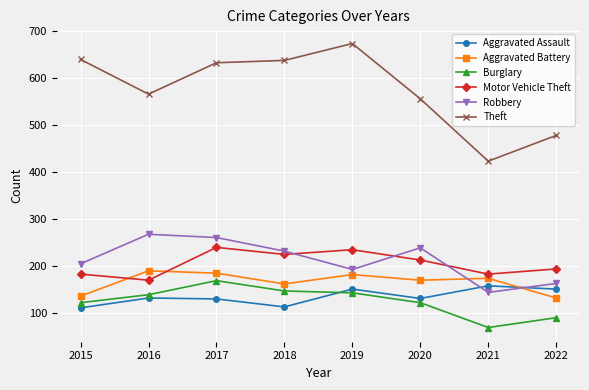

True or false: Theft and Robbery cross at least once.

False